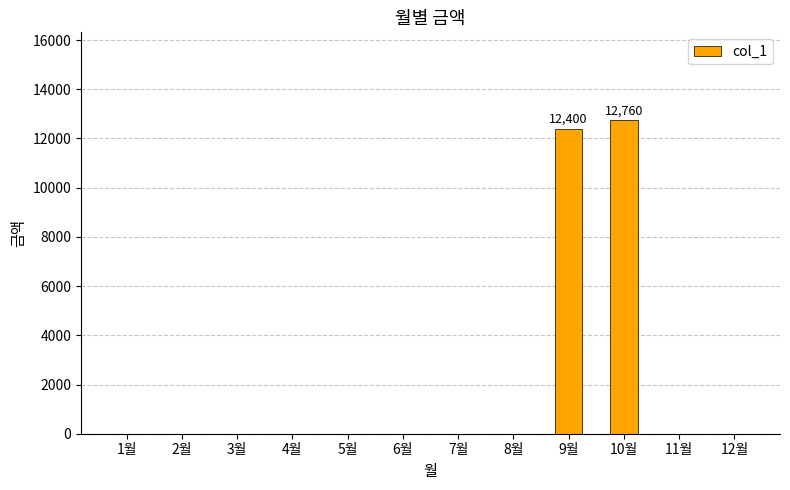

The chart shows a value of 0 at 6월. True or false?

True